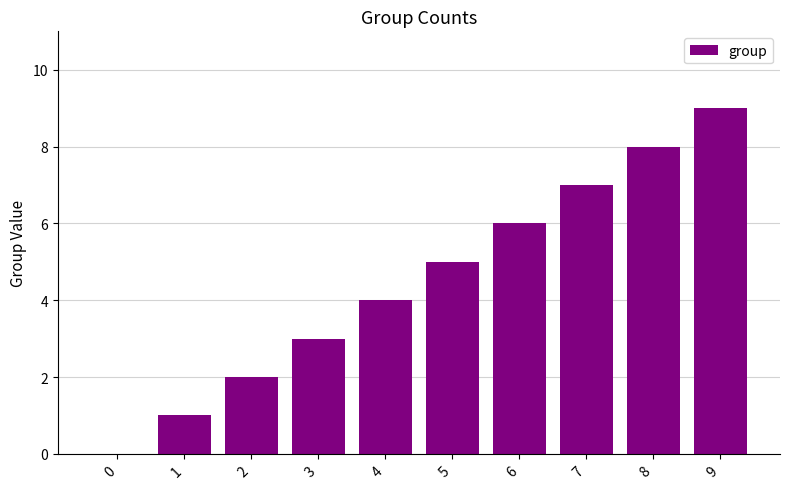

Where is the data nearest to the value 4?

4